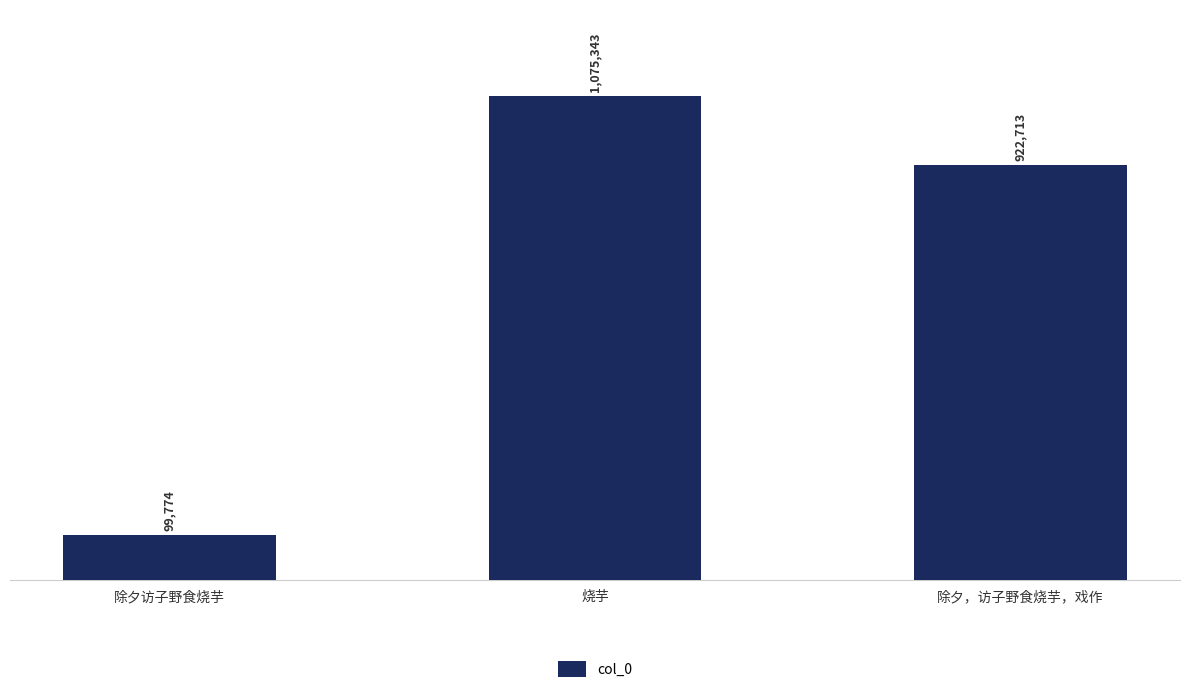

At which label does the data first exceed 922713?

烧芋